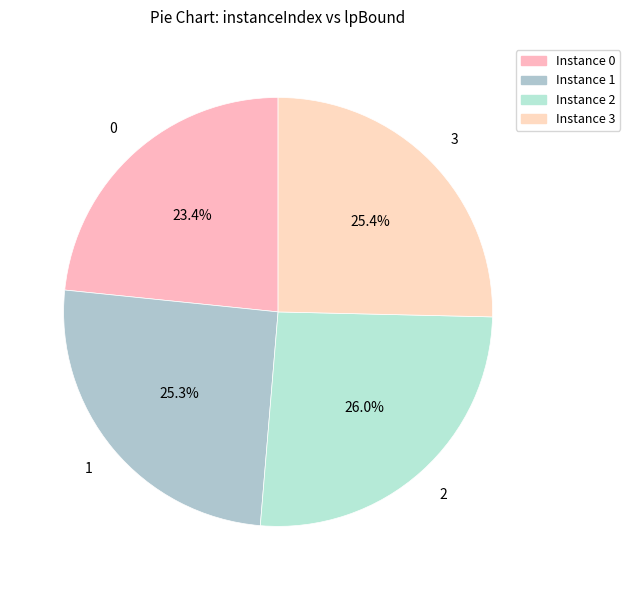

To the nearest percent, what is the average slice percentage?

25%